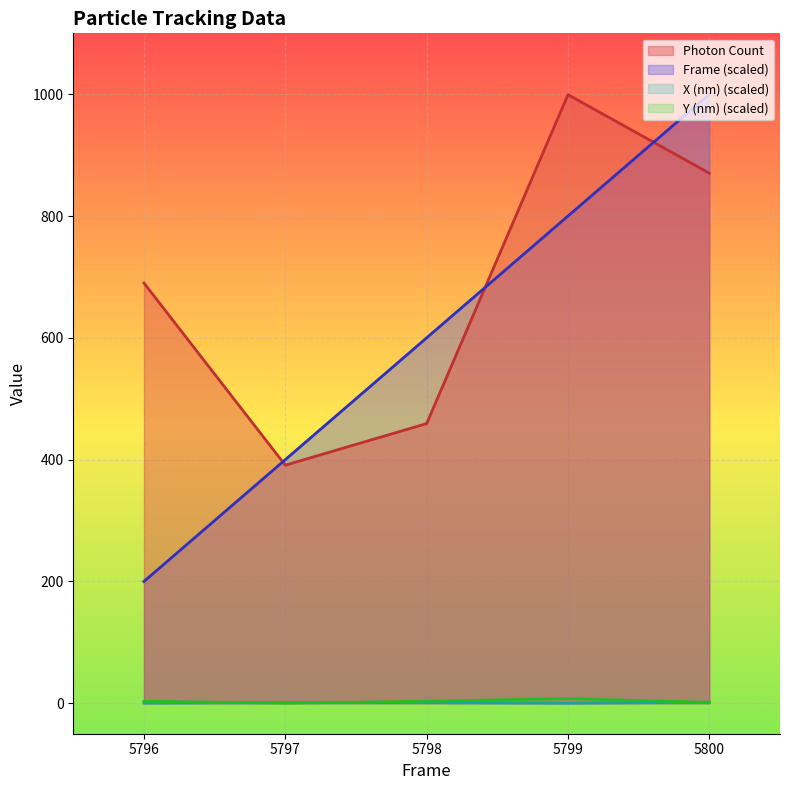

What is the average value of the Y (nm) series?

3.2